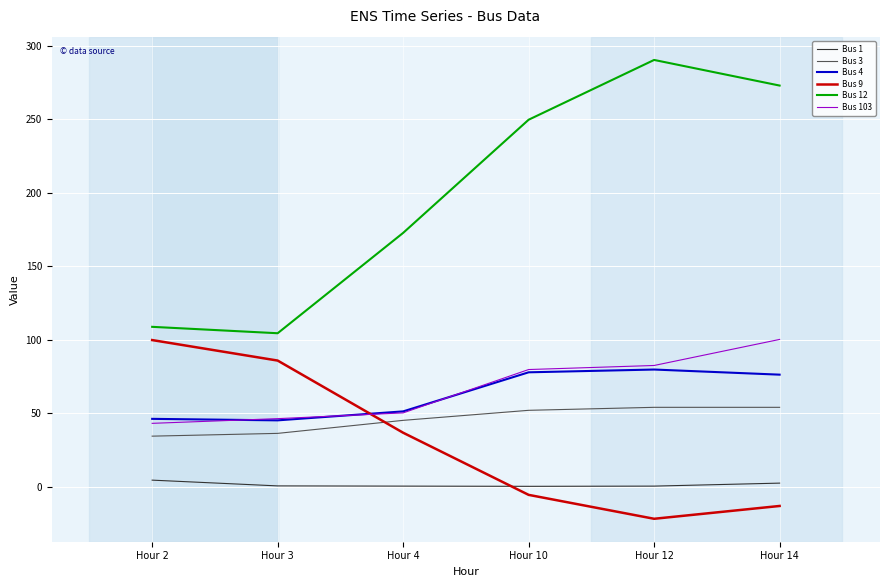

True or false: Bus 1 has a value of 0.4 at Hour 10.

True